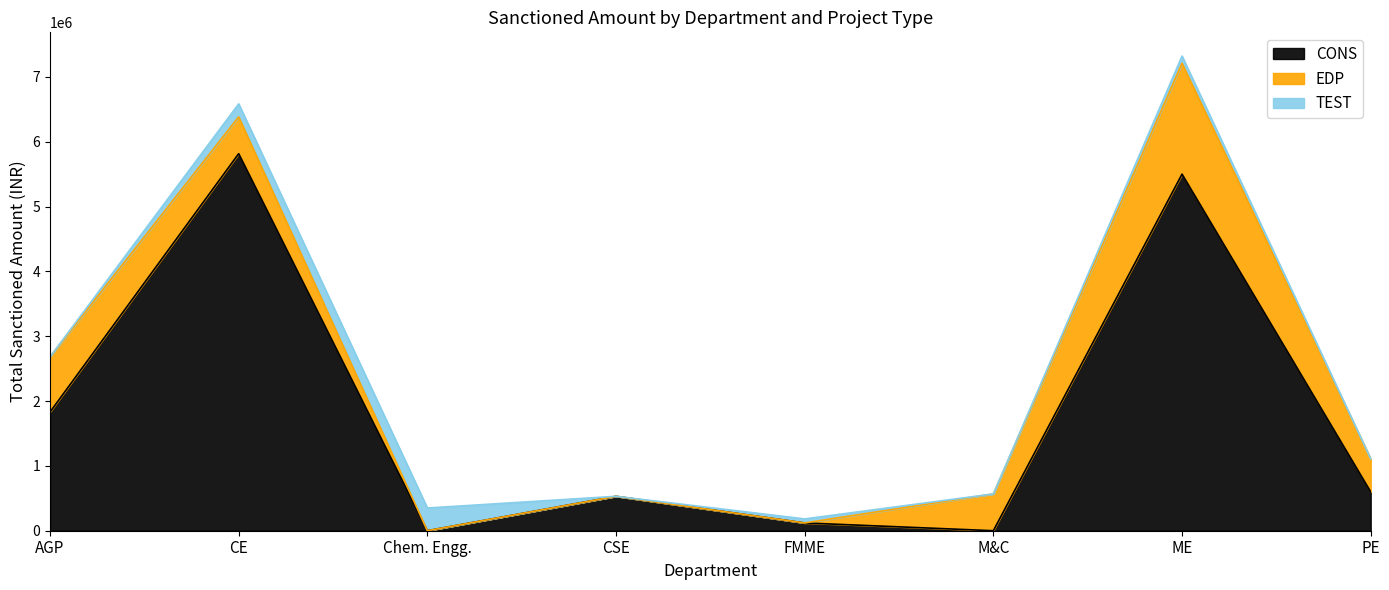

How many distinct data groups are displayed?

3